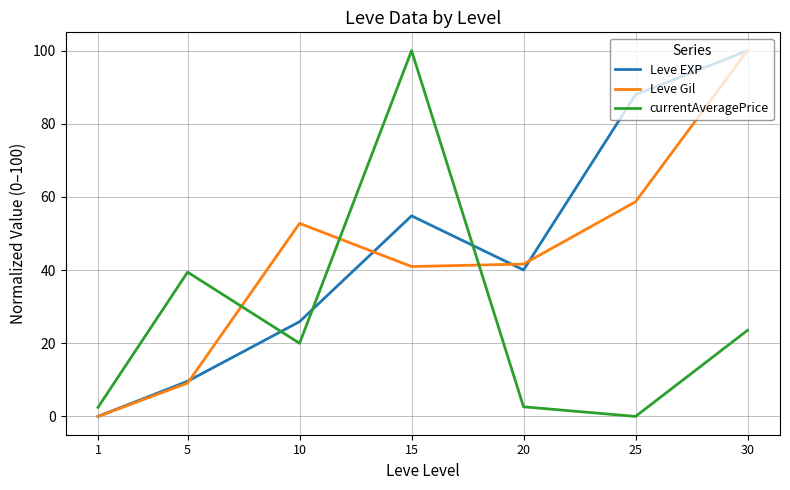

Does the chart have visible grid lines?

Yes